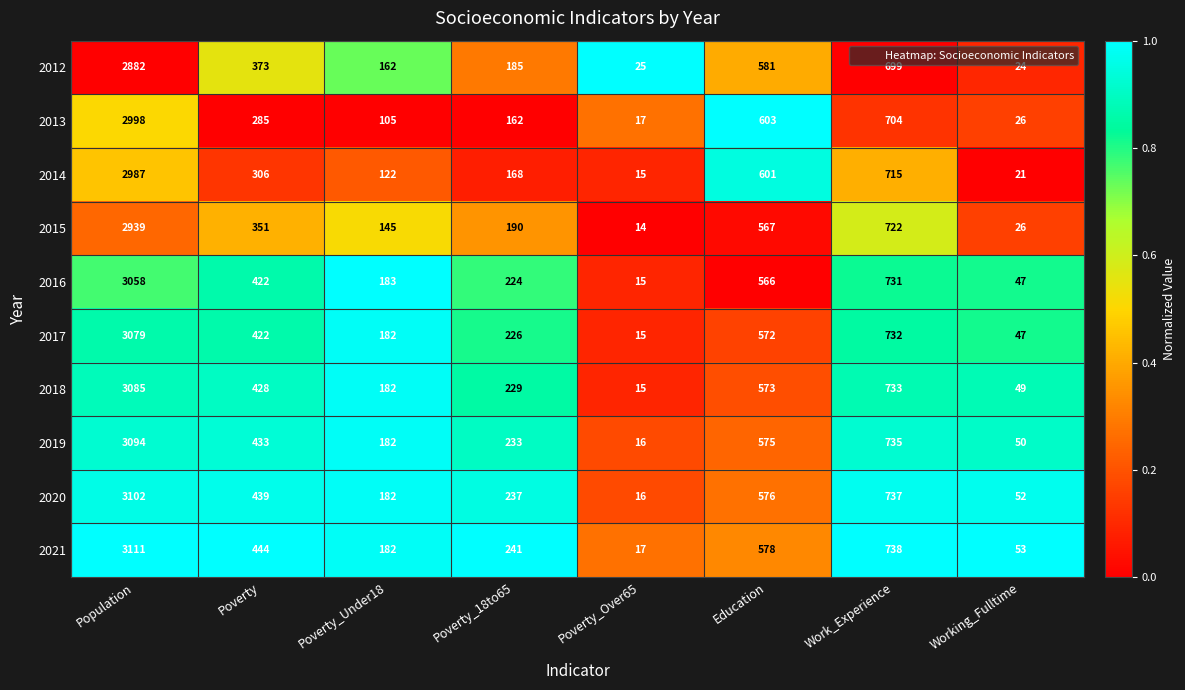

List the series in order of their peak value, lowest first.

2012, 2015, 2014, 2013, 2016, 2017, 2018, 2019, 2020, 2021